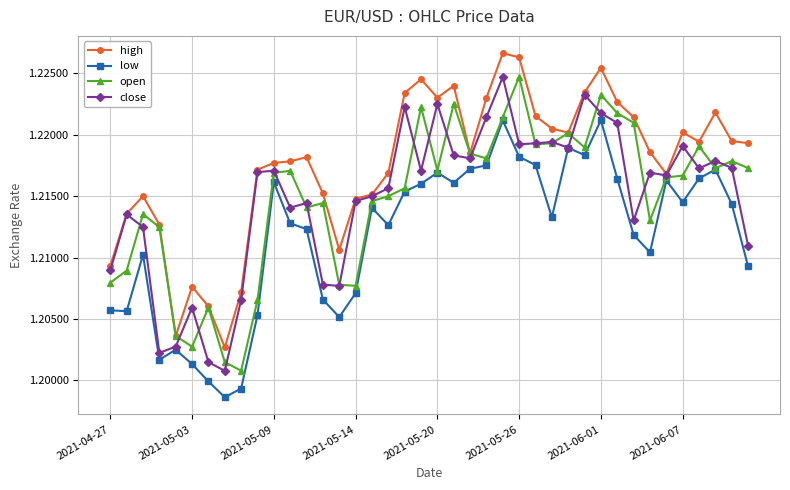

Count the high values in the range 1 to 2.

40